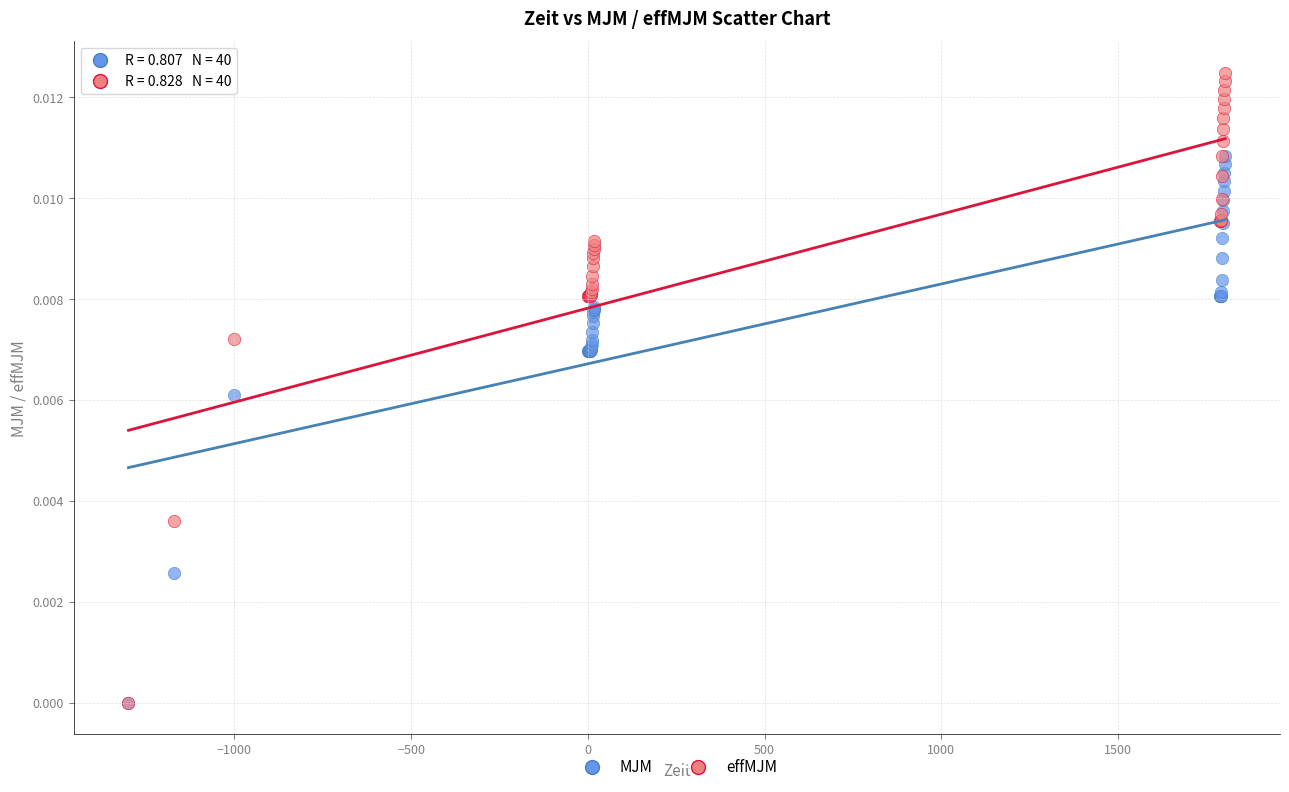

What are all the series names shown in the legend?

MJM, effMJM